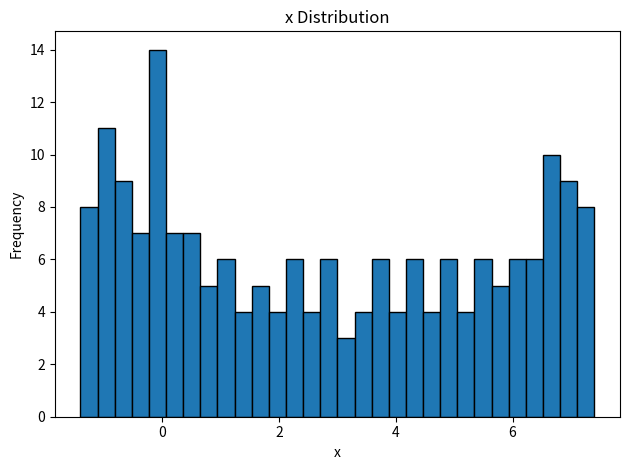

Around what value on the x-axis is the tallest bar? Give the approximate position of its centre, as read against the axis.

0.0